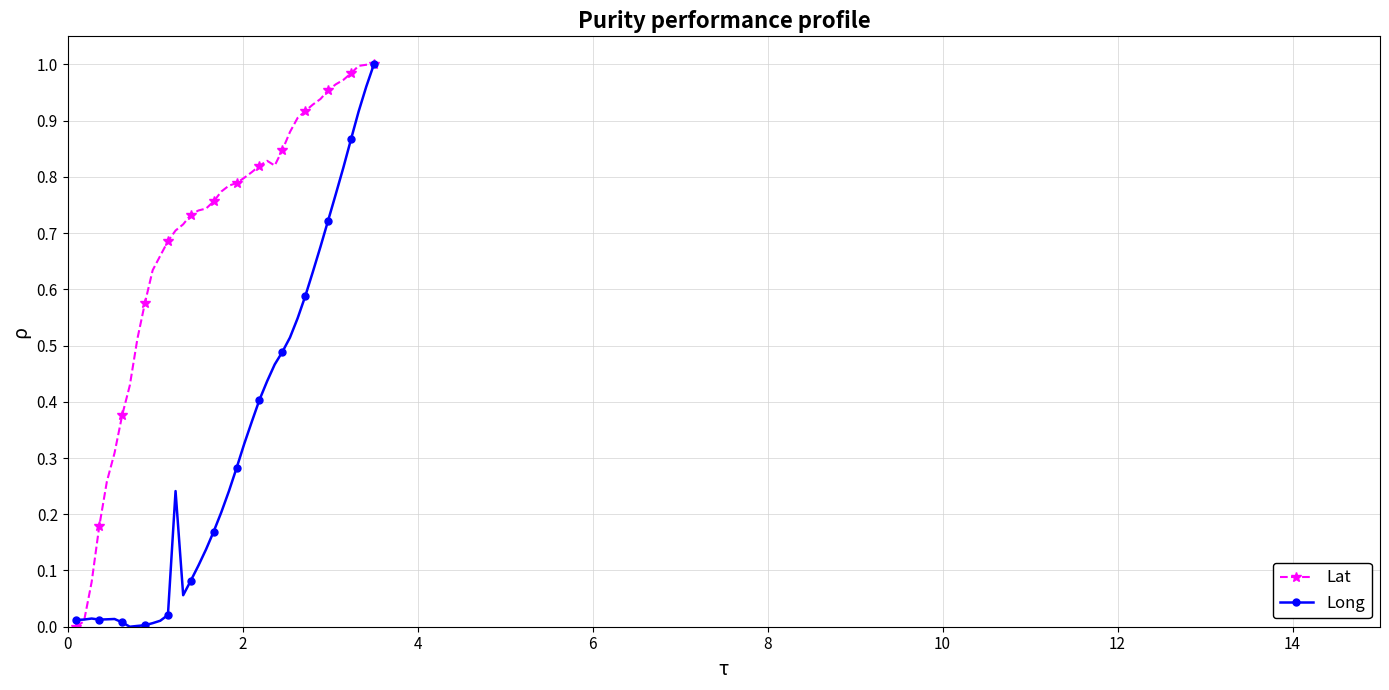

List the series in order of their overall mean, highest first.

Lat, Long